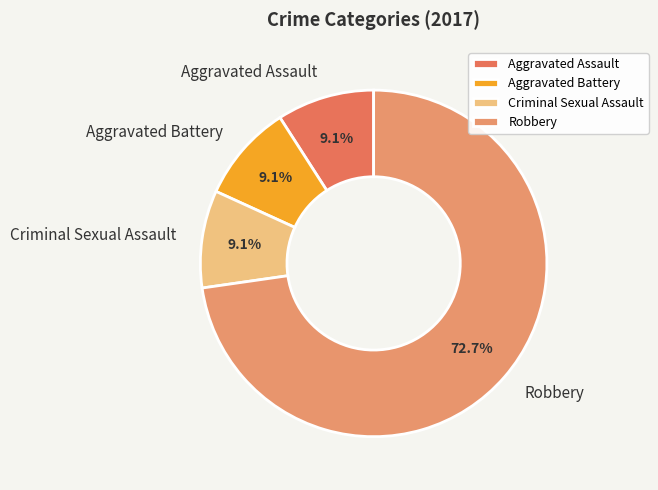

What is the ratio of the value at Criminal Sexual Assault to the value at Robbery?

0.1